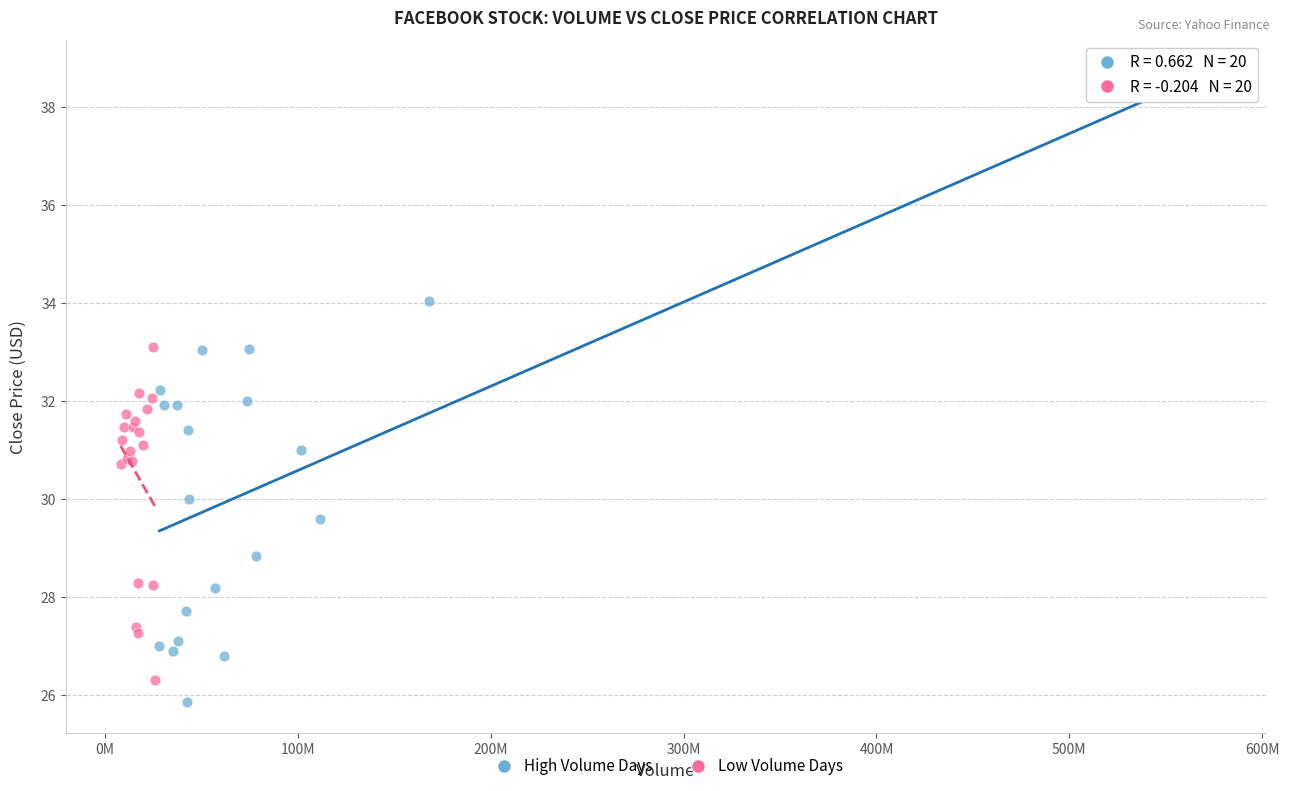

Which series has the largest Y range (max minus min)?

High Volume Days